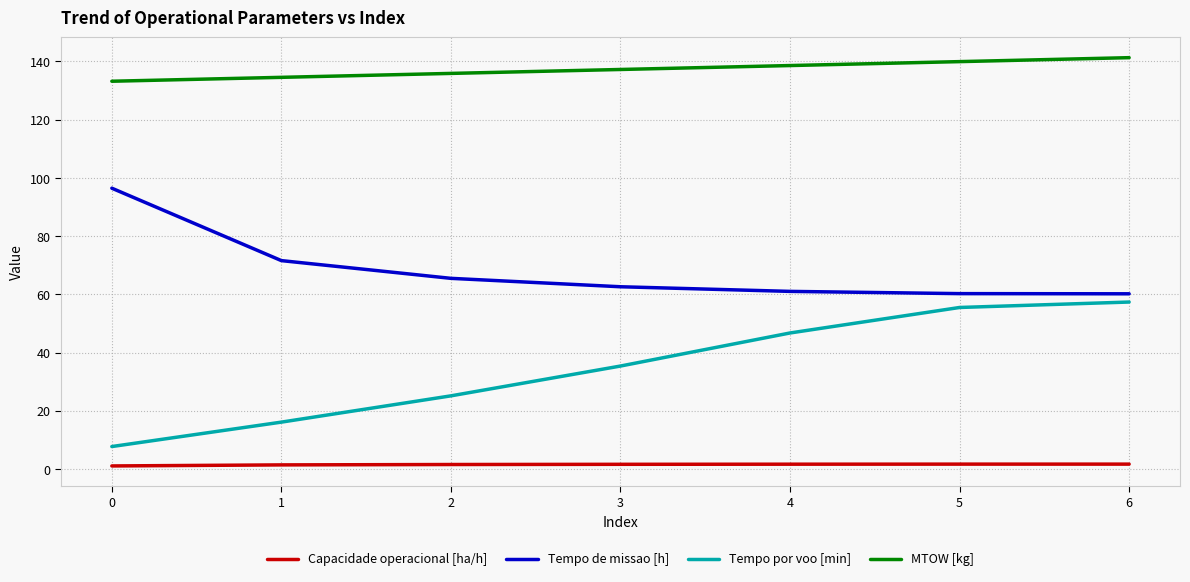

What is the total value across all series at 4?

248.0